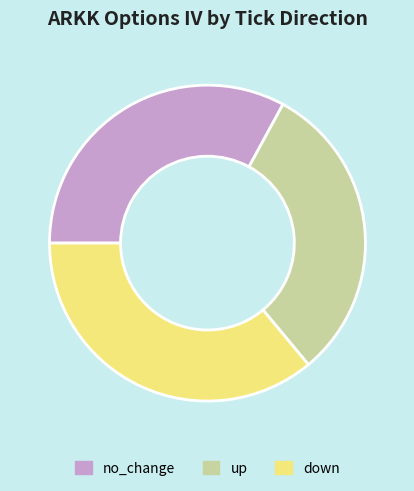

Is the sum of down and up greater than half?

Yes